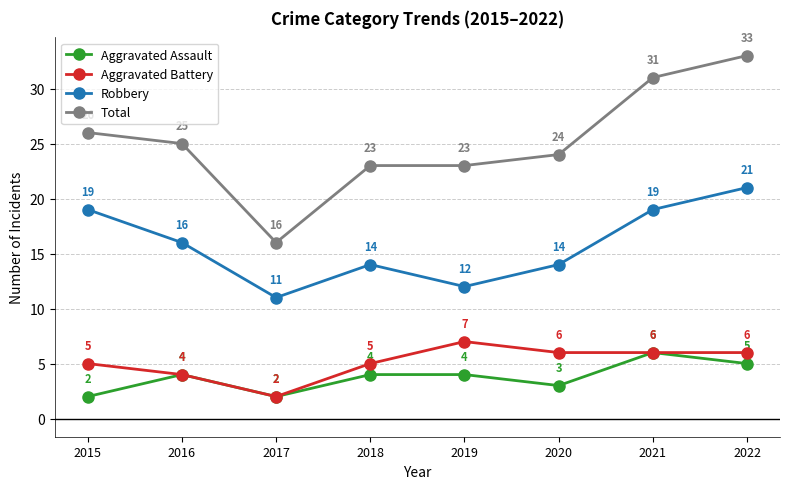

Rank the series by their maximum value, from lowest to highest.

Aggravated Assault, Aggravated Battery, Robbery, Total